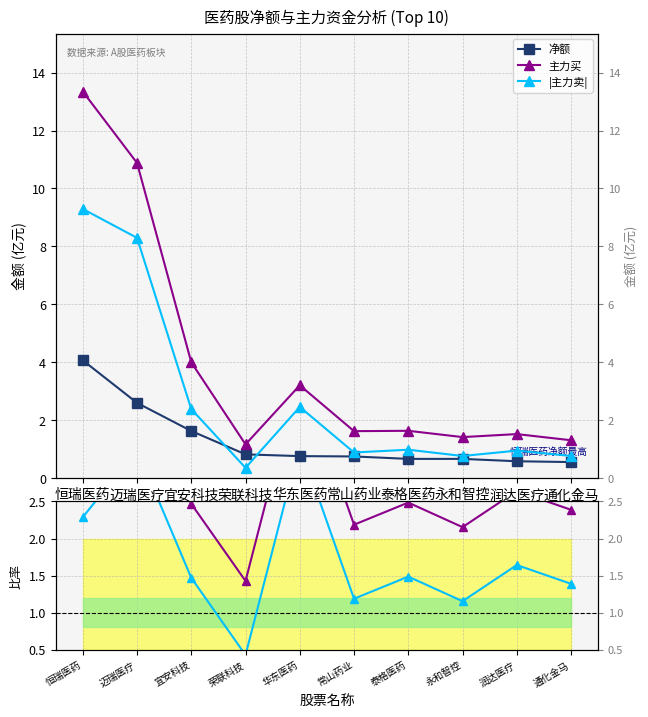

The value of |主力卖|/净额 at 荣联科技 is 0.6. True or false?

False